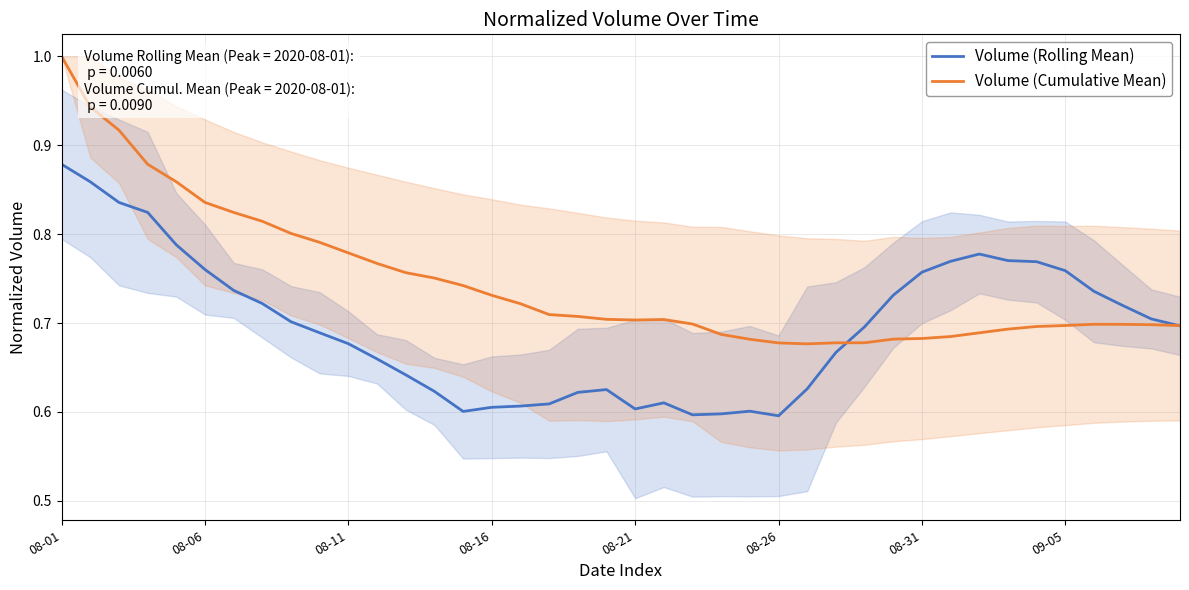

Between which two adjacent categories do Volume (Cumulative Mean) and Volume (Rolling Mean) first intersect?

27 and 28